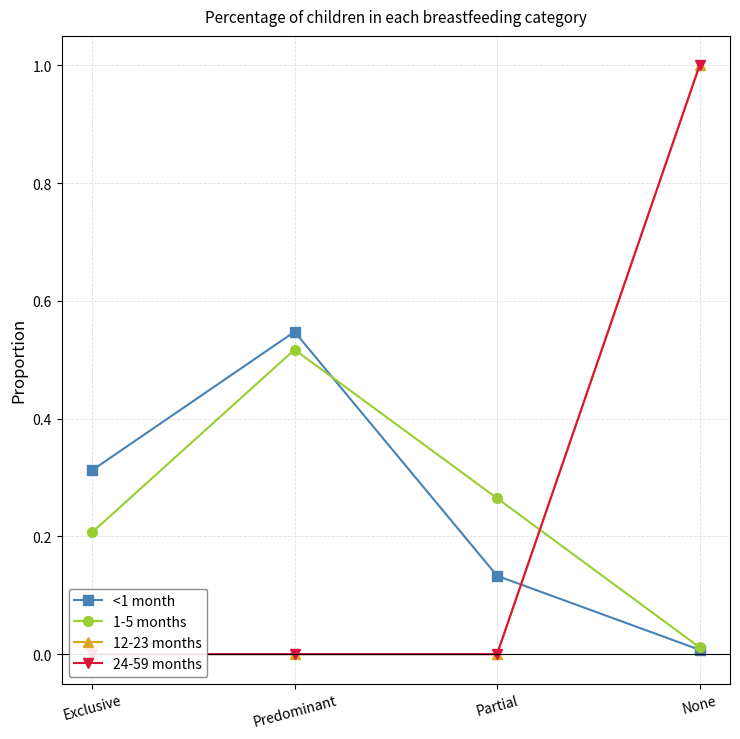

Which series changed the most between Exclusive and Predominant?

1-5 months